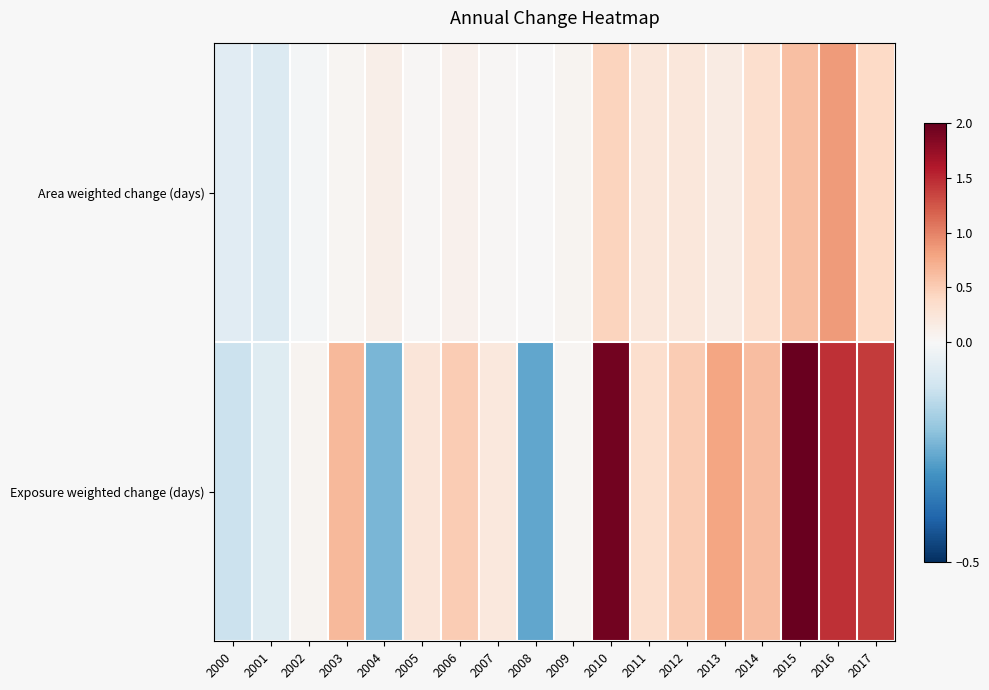

Between 2003 and 2000, which is larger?

2003